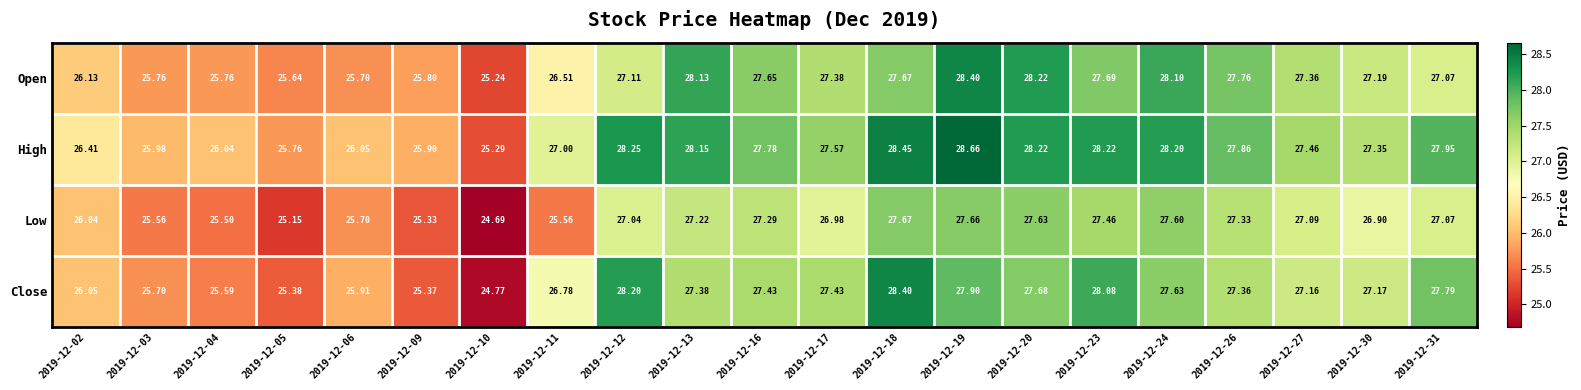

What is the total value across all series at 2019-12-10?

100.0